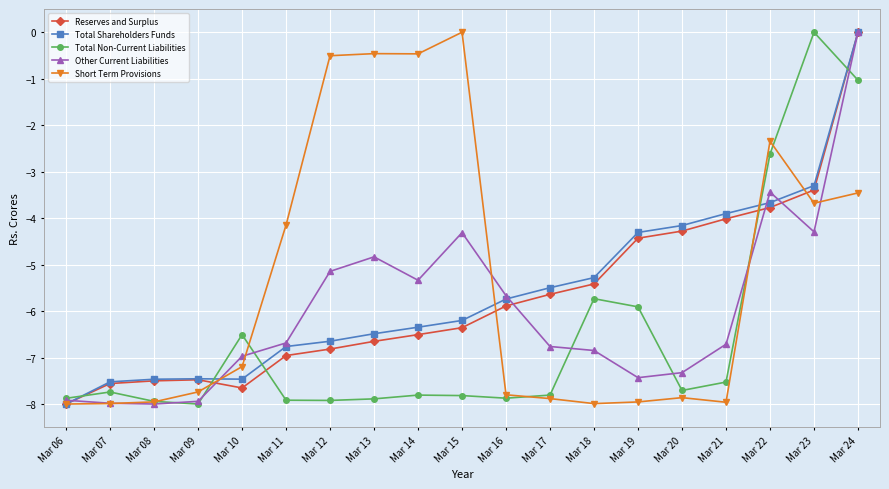

What is the value of the Total Non-Current Liabilities point at the 14th from the left?

-5.9